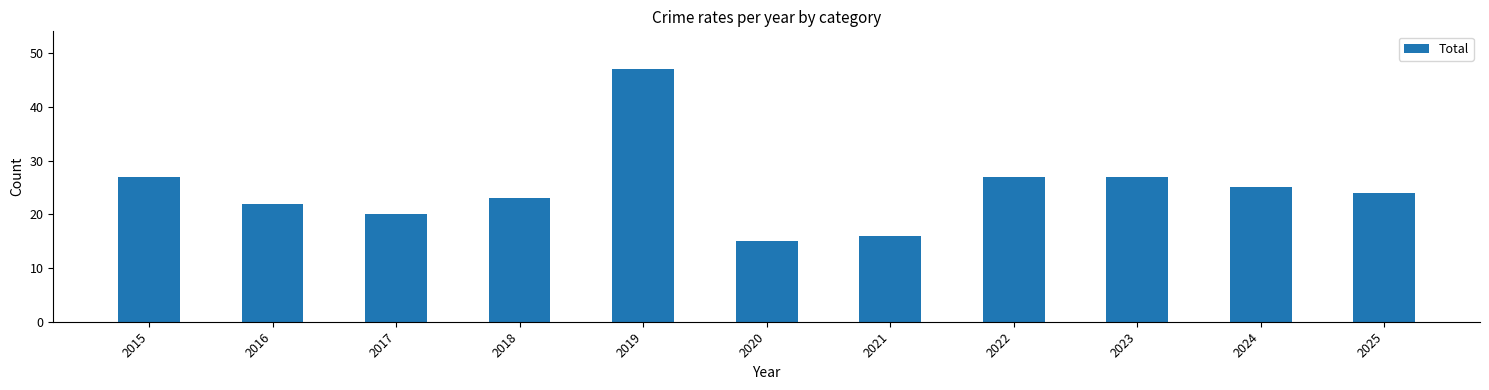

What is the difference between the second highest and second lowest values?

11